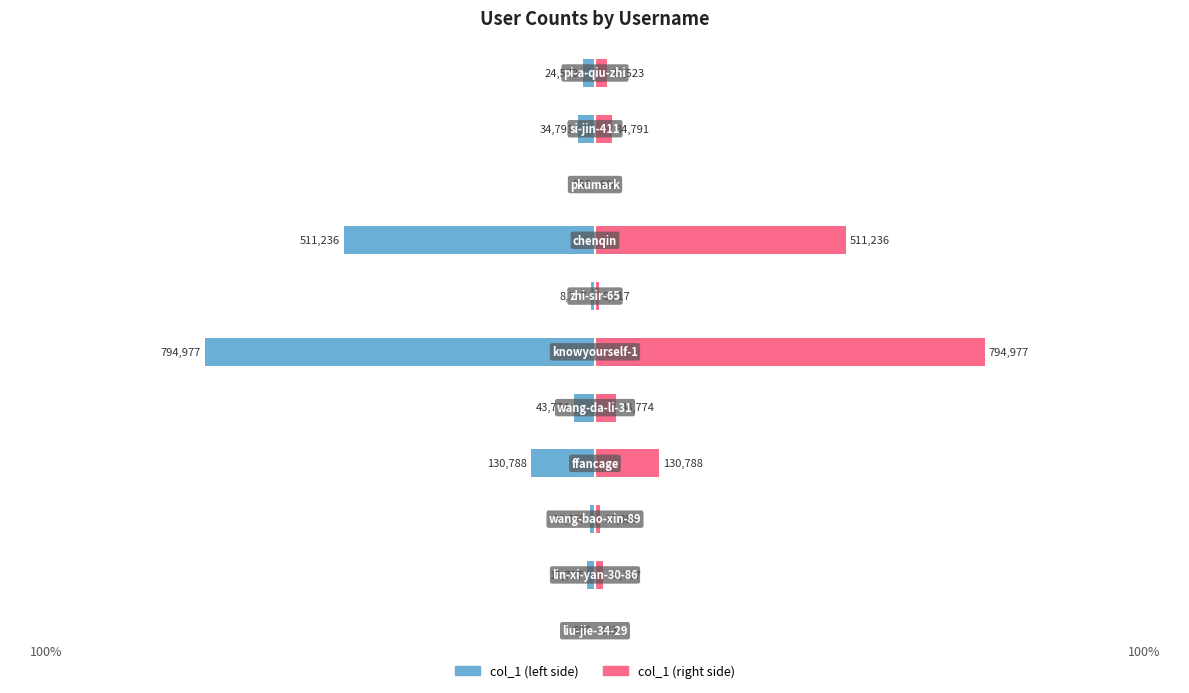

Rank the series by their average value, from lowest to highest.

col_1 (left), col_1 (right)